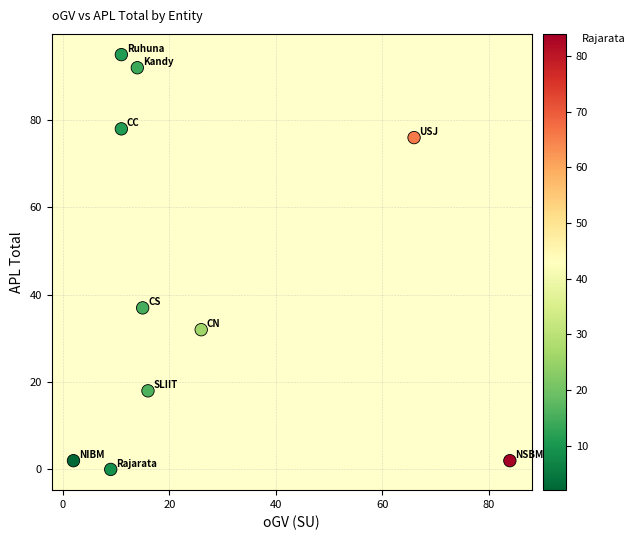

What Y value in the scatter plot is closest to 47?

37